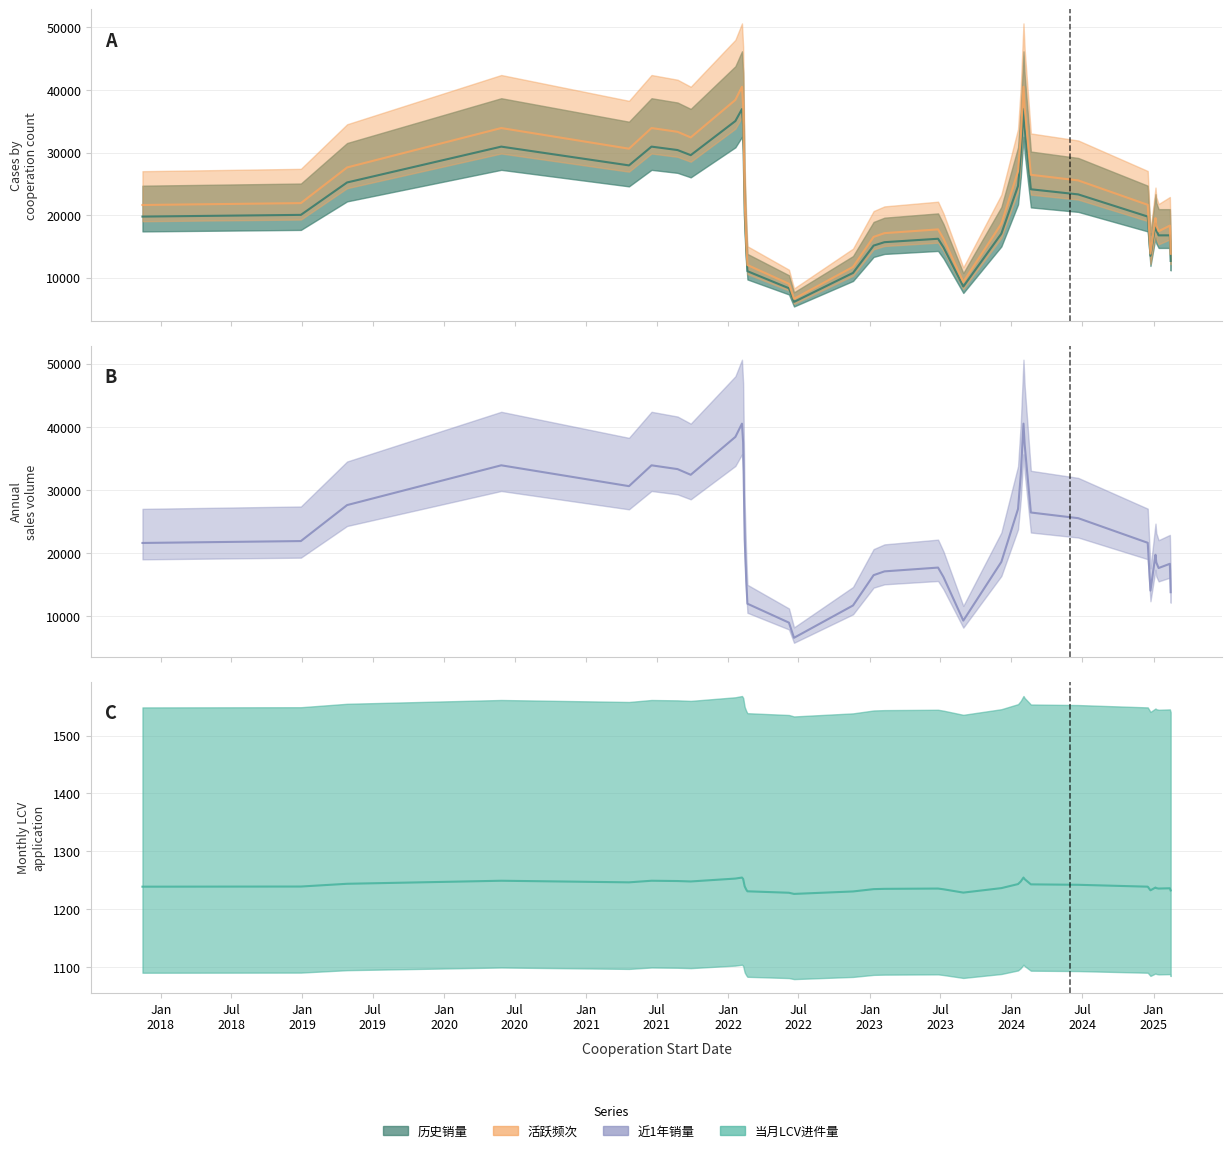

At which category does 活跃频次 reach its first local valley?

2021-06-18